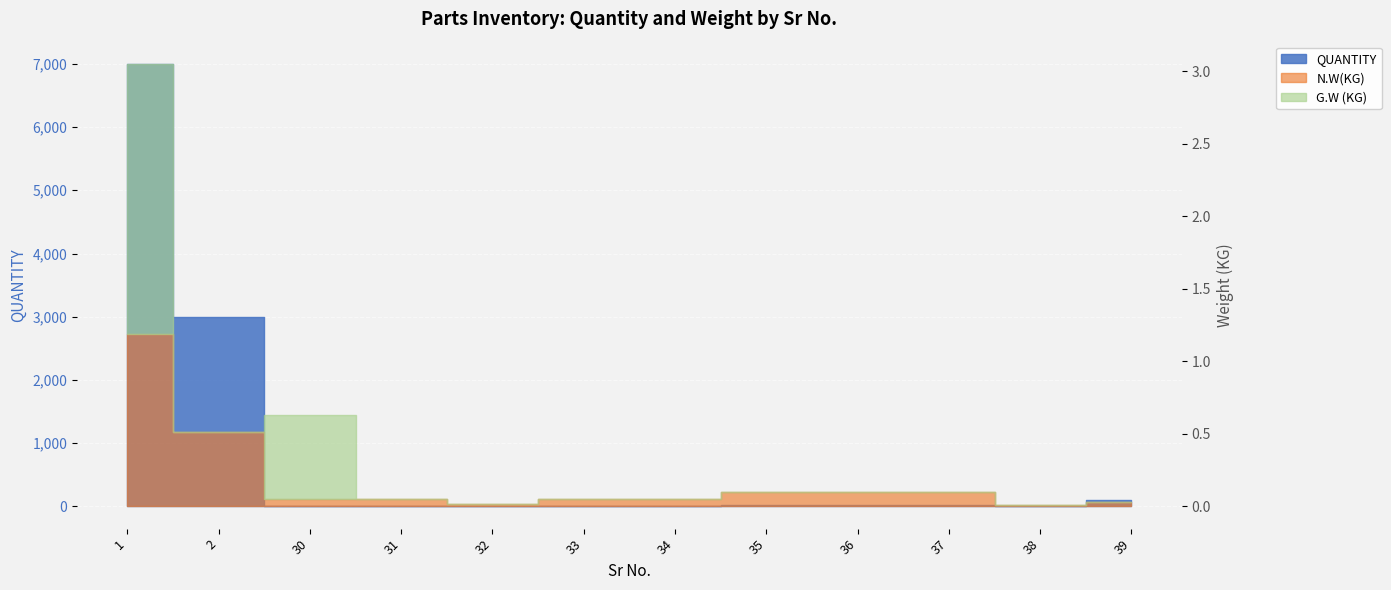

True or false: QUANTITY and N.W(KG) cross at least once.

False